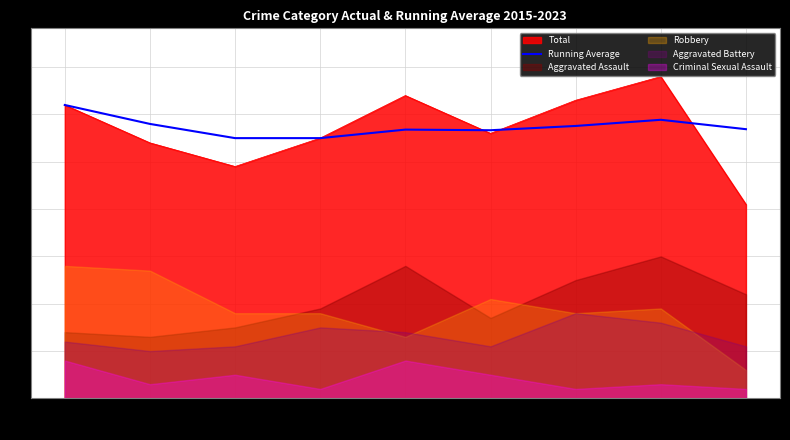

What is the smallest value displayed?

55.0